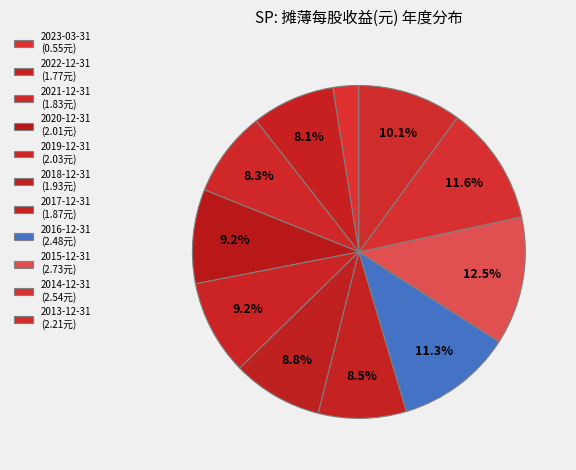

Which slice is the smallest?

2023-03-31